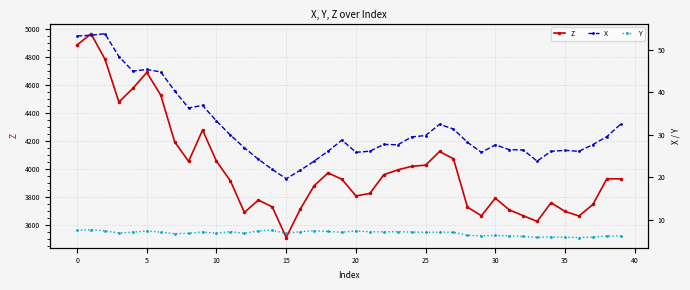

How many data points in Z are above 3927?

20